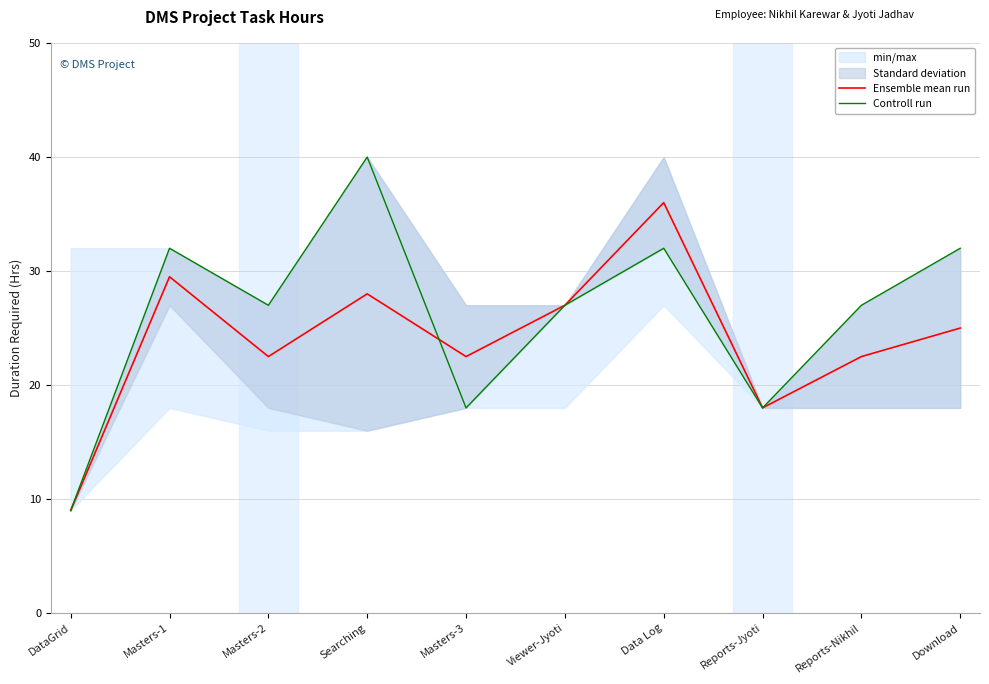

In Ensemble mean run, how many points are lower than both neighbors (excluding endpoints)?

3